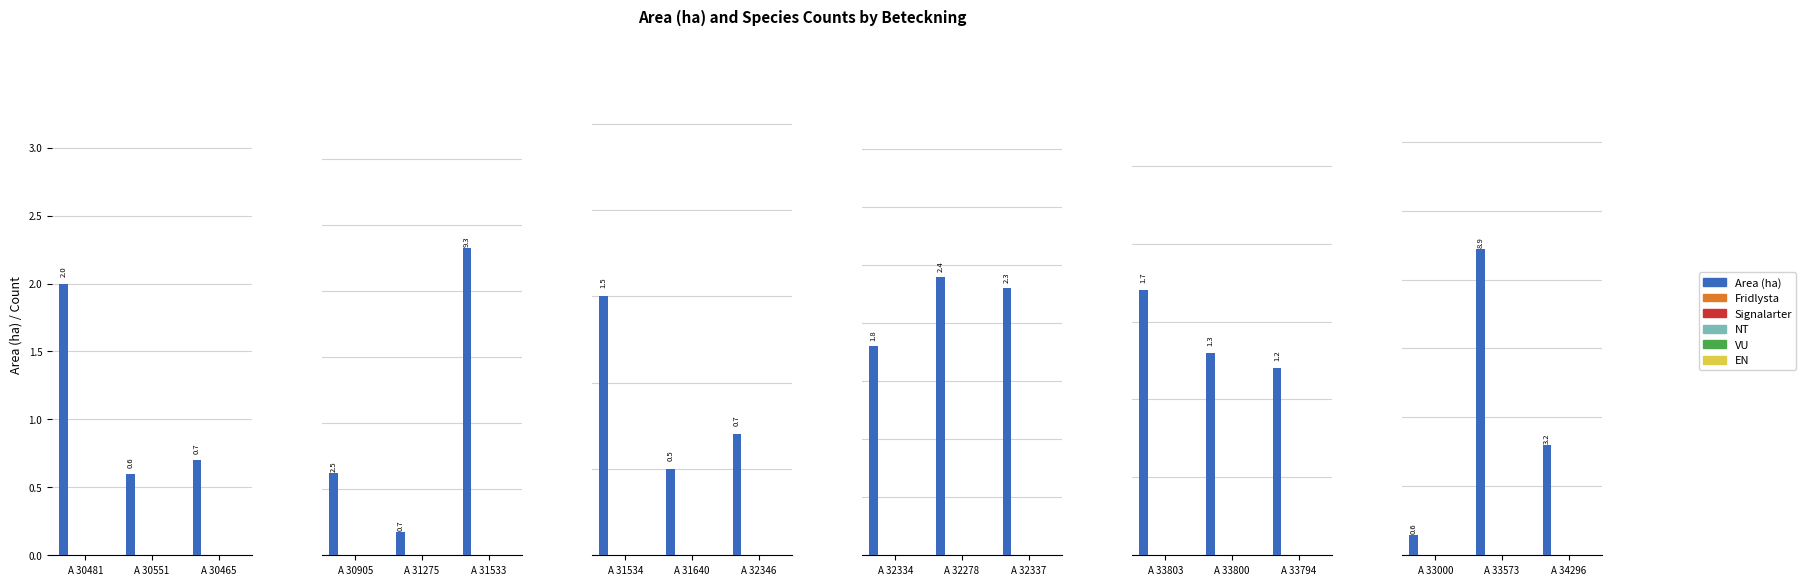

At which label is EN closest to 0?

A 33000